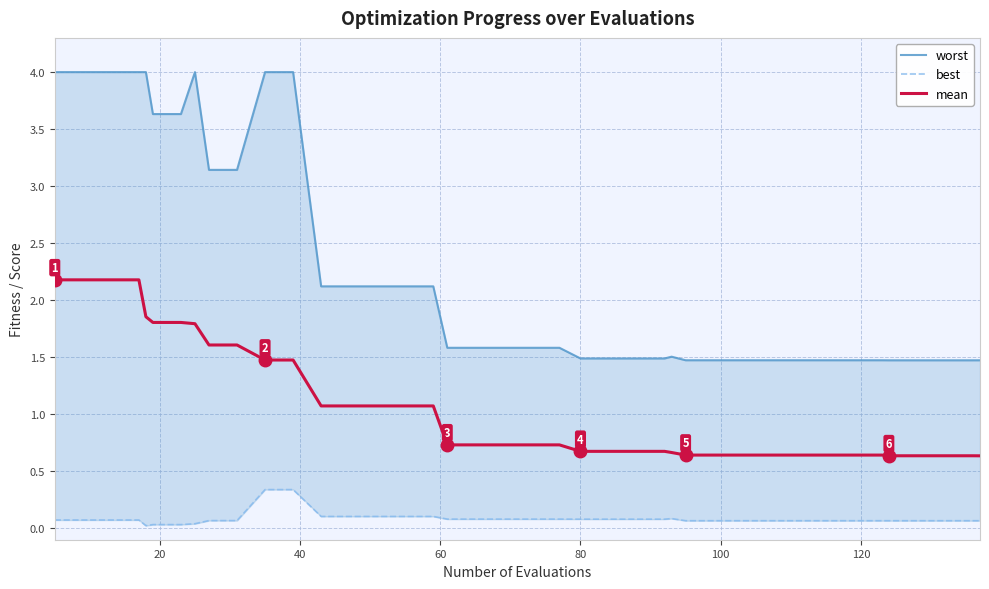

Is it true that best equals 0.0 at 21?

False